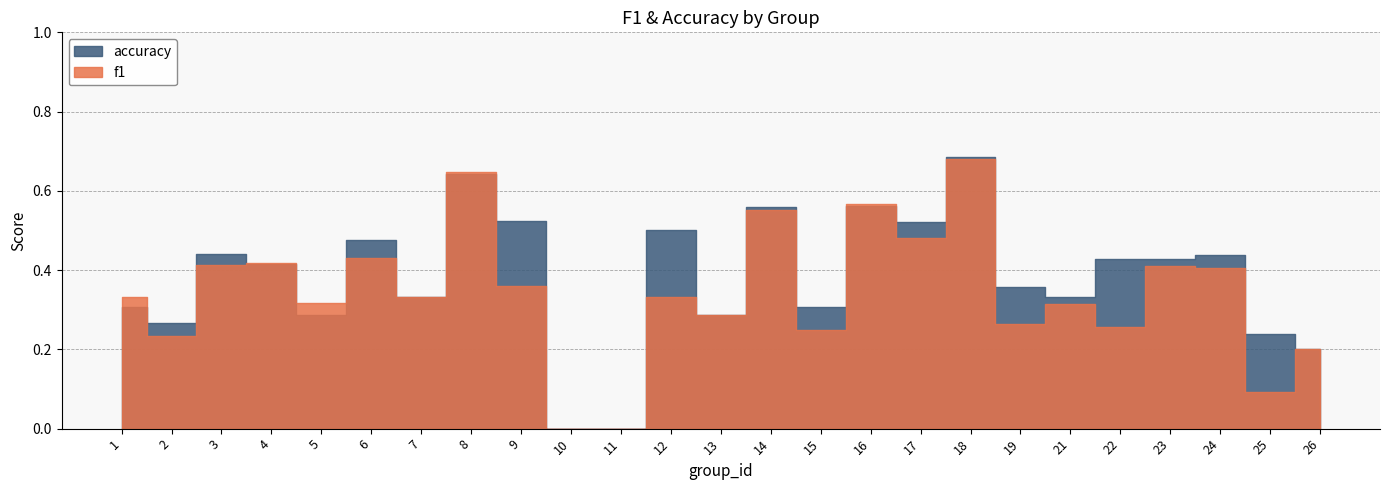

Does the chart display data point markers on the line(s)?

No